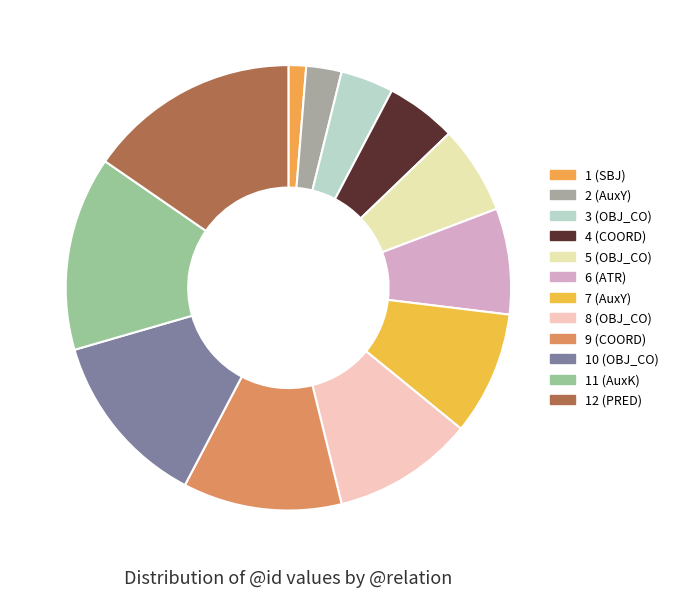

How many segments does this pie chart have?

12